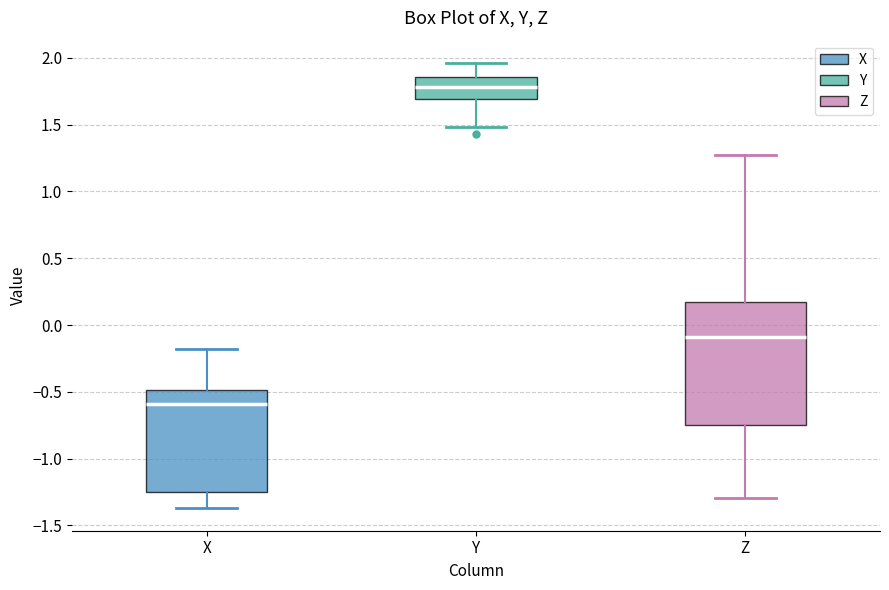

Which box has the highest median line?

Y